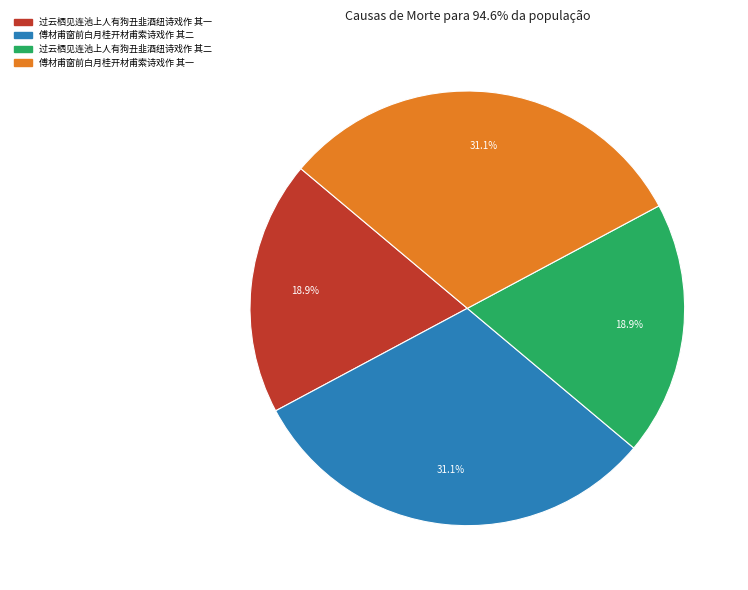

Count the number of slices in the pie.

4